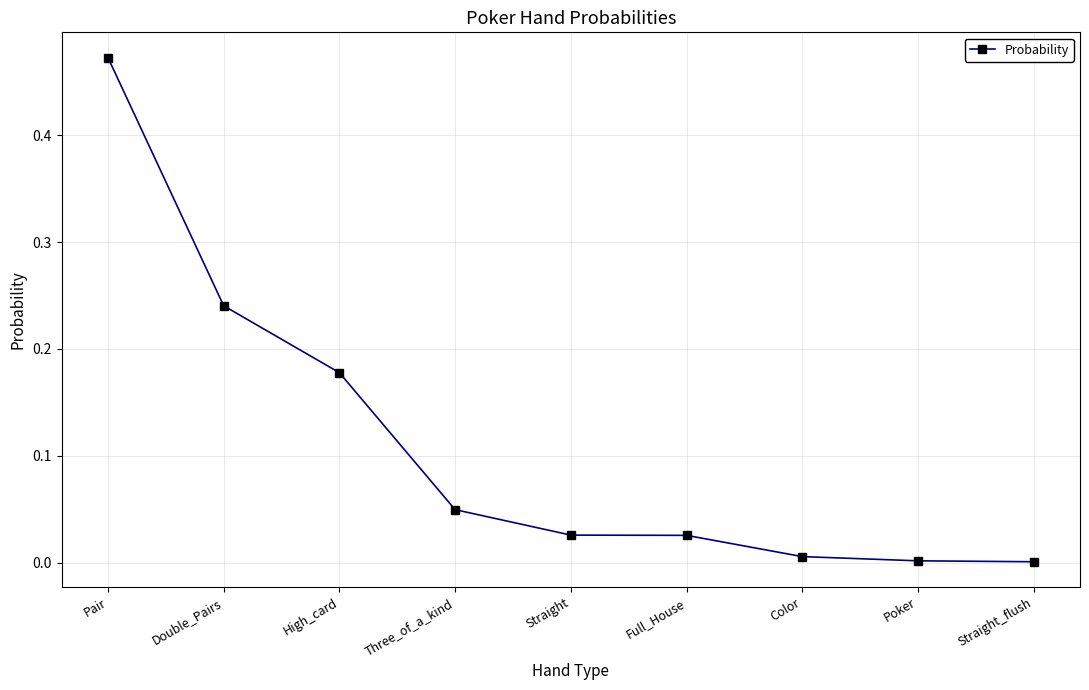

What is the average value?

0.1